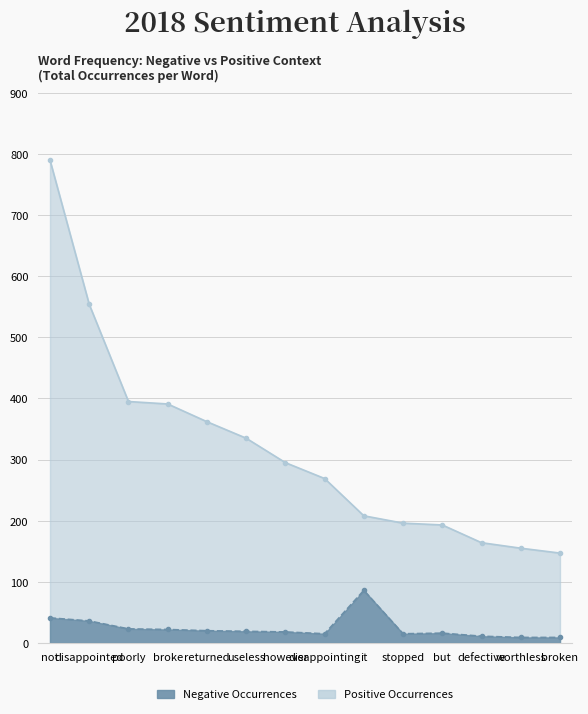

True or false: Positive Occurrences and Negative Occurrences intersect in this chart.

False